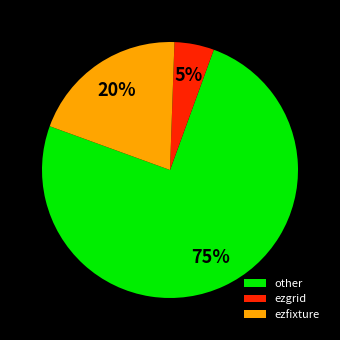

To the nearest percent, what is the difference between the largest and smallest slice percentages?

70%